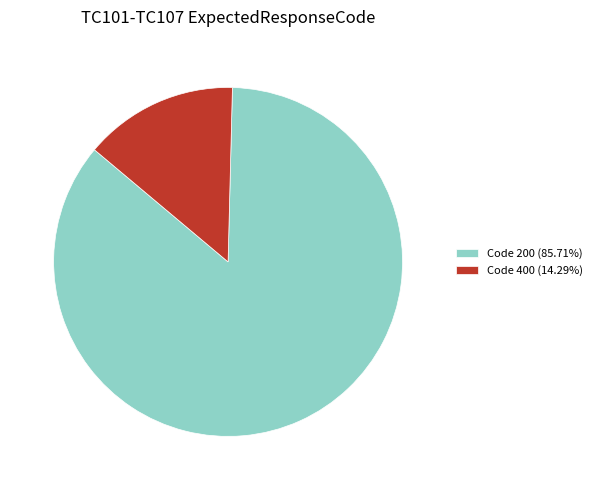

Does Code 400 (14.29%) represent more than half of the total?

No